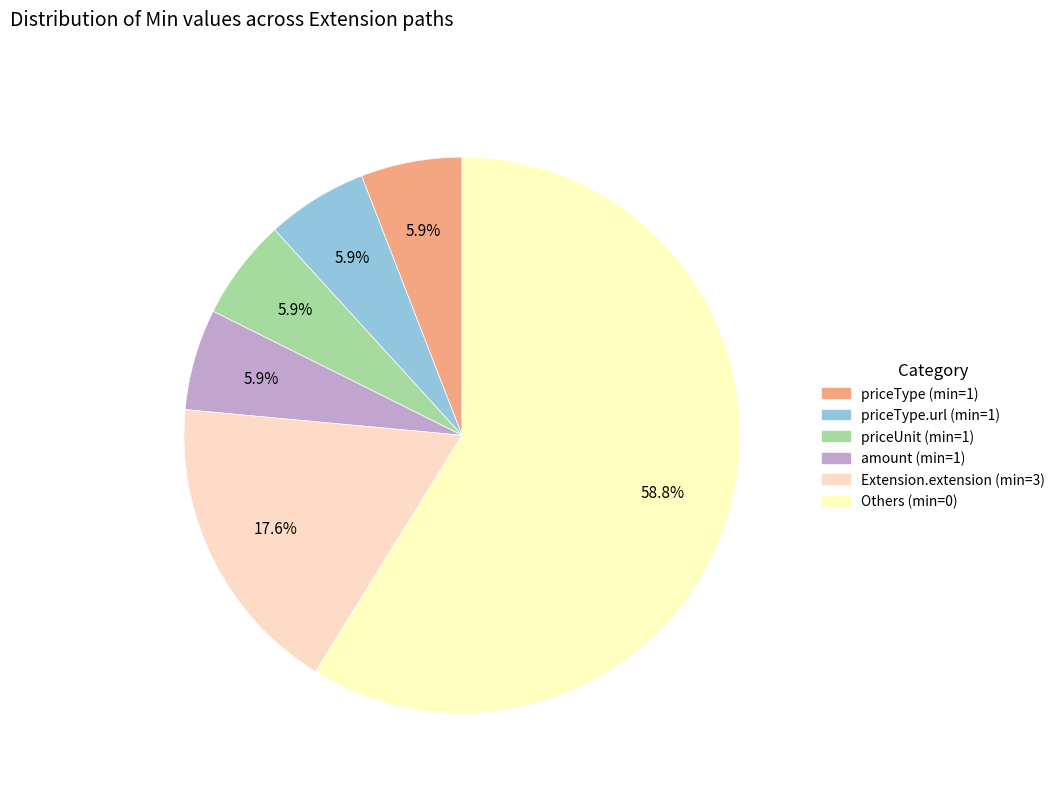

Does any single category account for the majority?

Yes